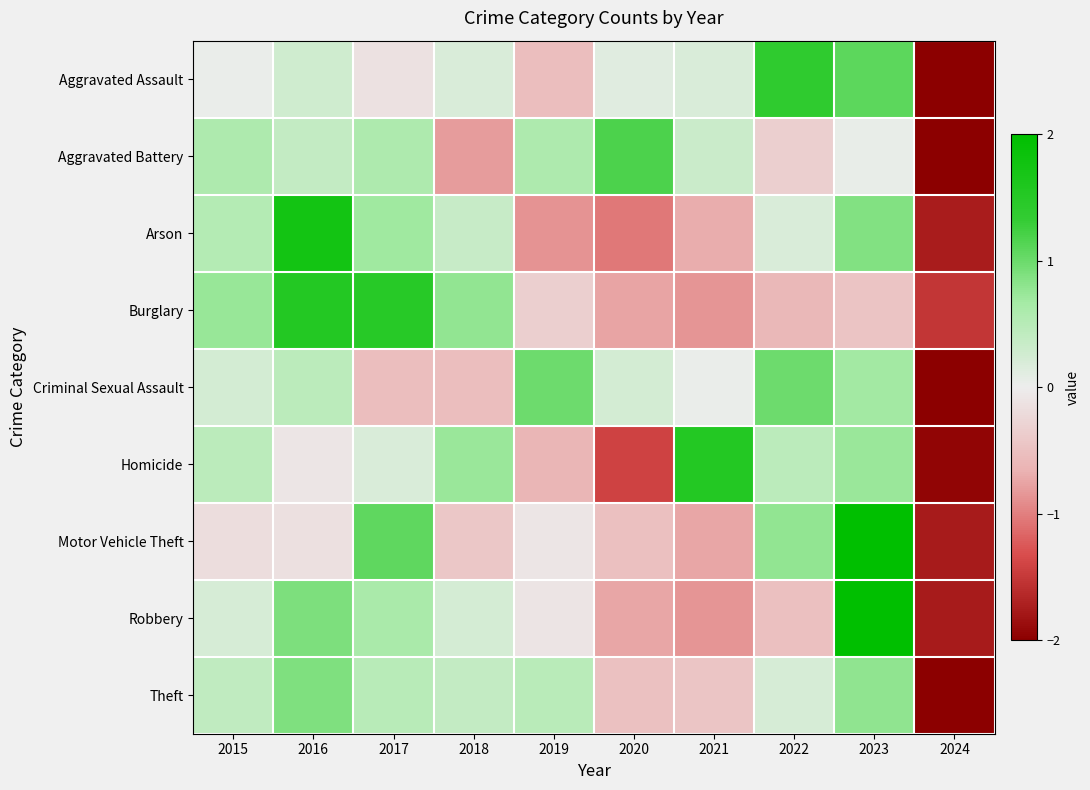

Reading right to left, transcribe all the data shown in this chart.

Aggravated Assault: 2024=-2.0	2023=1.1	2022=1.4	2021=0.2	2020=0.1	2019=-0.5	2018=0.2	2017=-0.1	2016=0.3	2015=0.0
Aggravated Battery: 2024=-2.0	2023=0.0	2022=-0.3	2021=0.3	2020=1.2	2019=0.6	2018=-0.8	2017=0.6	2016=0.4	2015=0.6
Arson: 2024=-1.7	2023=0.9	2022=0.2	2021=-0.7	2020=-1.0	2019=-0.9	2018=0.3	2017=0.7	2016=1.7	2015=0.5
Burglary: 2024=-1.5	2023=-0.5	2022=-0.6	2021=-0.9	2020=-0.8	2019=-0.3	2018=0.8	2017=1.5	2016=1.5	2015=0.7
Criminal Sexual Assault: 2024=-2.0	2023=0.7	2022=1.0	2021=0.0	2020=0.2	2019=1.0	2018=-0.5	2017=-0.5	2016=0.5	2015=0.2
Homicide: 2024=-2.0	2023=0.7	2022=0.5	2021=1.5	2020=-1.4	2019=-0.6	2018=0.7	2017=0.2	2016=-0.1	2015=0.5
Motor Vehicle Theft: 2024=-1.8	2023=2.0	2022=0.8	2021=-0.7	2020=-0.5	2019=-0.1	2018=-0.4	2017=1.1	2016=-0.1	2015=-0.2
Robbery: 2024=-1.8	2023=2.0	2022=-0.5	2021=-0.8	2020=-0.7	2019=-0.1	2018=0.2	2017=0.6	2016=0.9	2015=0.2
Theft: 2024=-2.0	2023=0.8	2022=0.2	2021=-0.4	2020=-0.5	2019=0.5	2018=0.4	2017=0.5	2016=0.9	2015=0.4